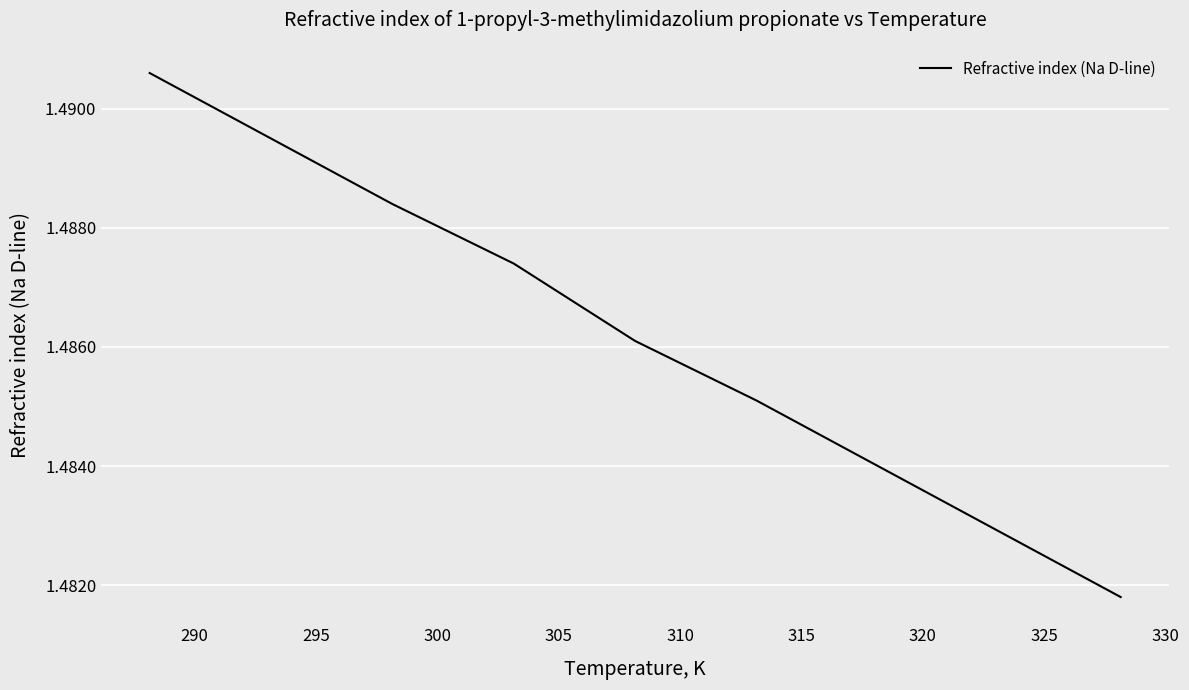

True or false: there are more than 0 points higher than both neighbors.

False